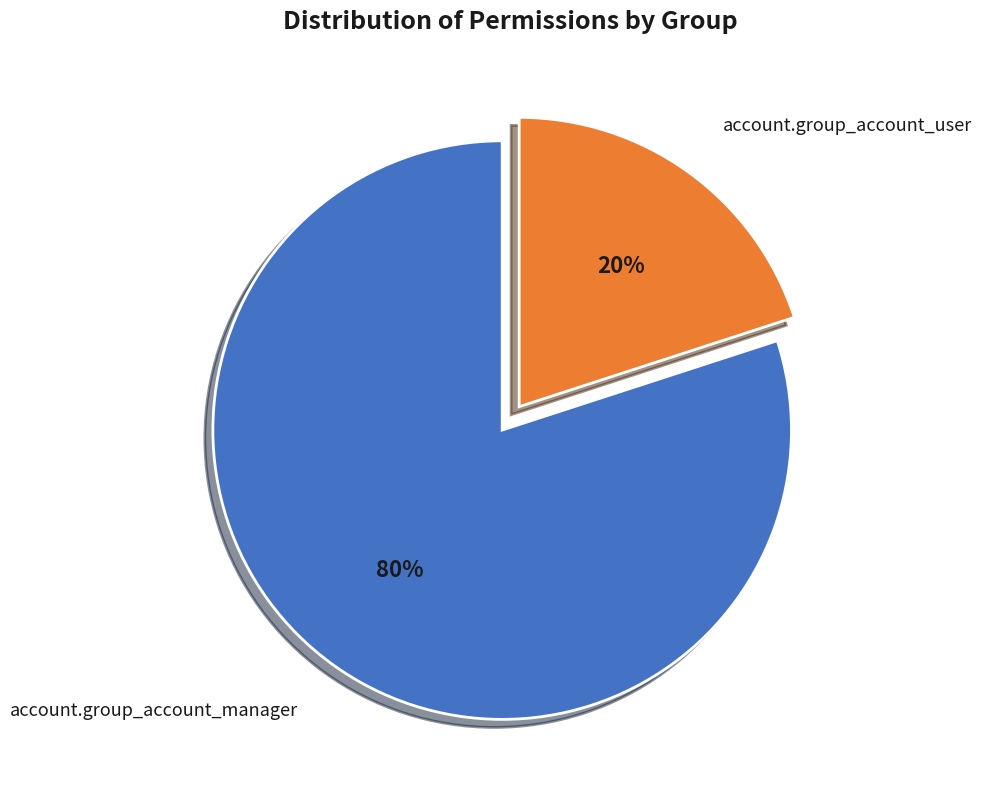

Is there any slice that represents more than half of the pie?

Yes